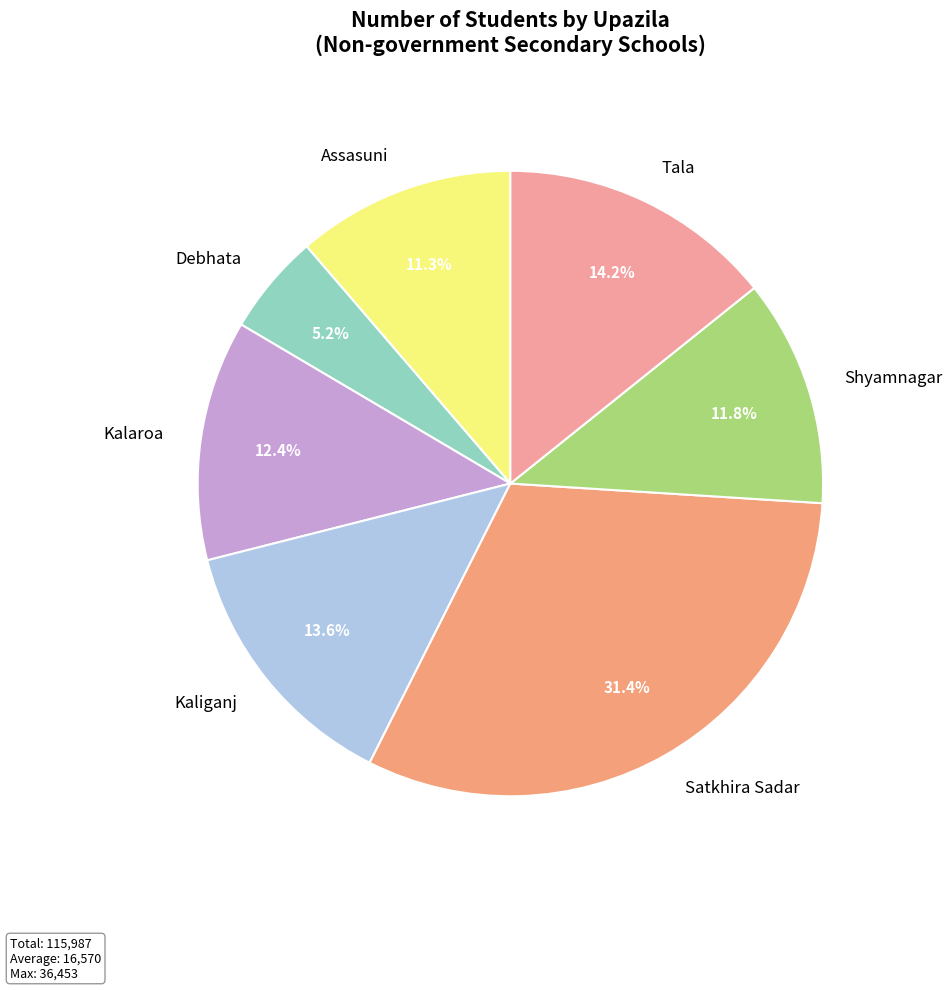

What portion of the pie excludes Shyamnagar?

88.2%